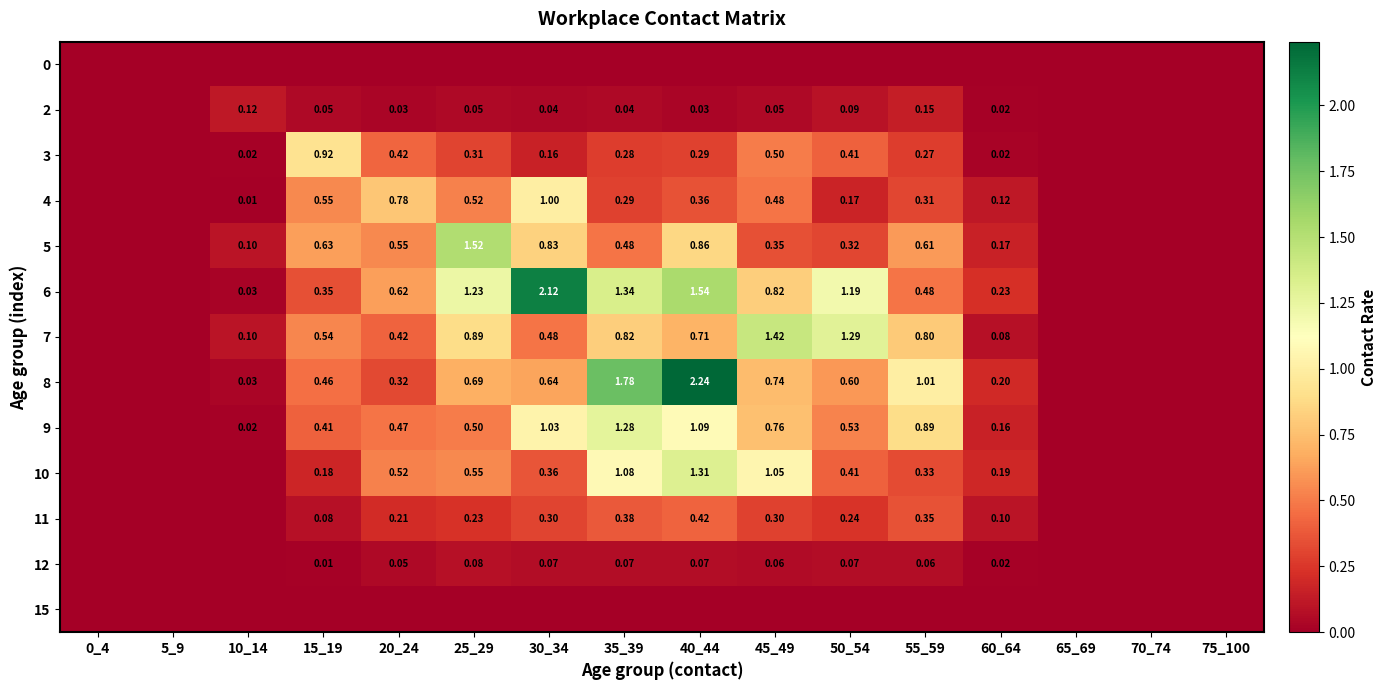

Which has a higher value, 45_49 or 5_9?

45_49